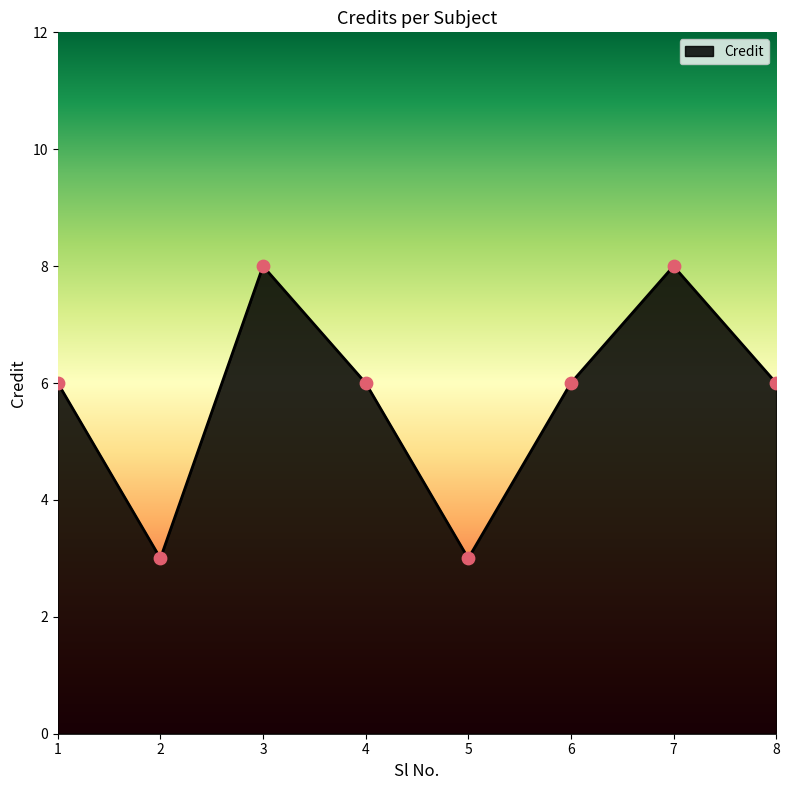

Which has a higher value, 4 or 2?

4